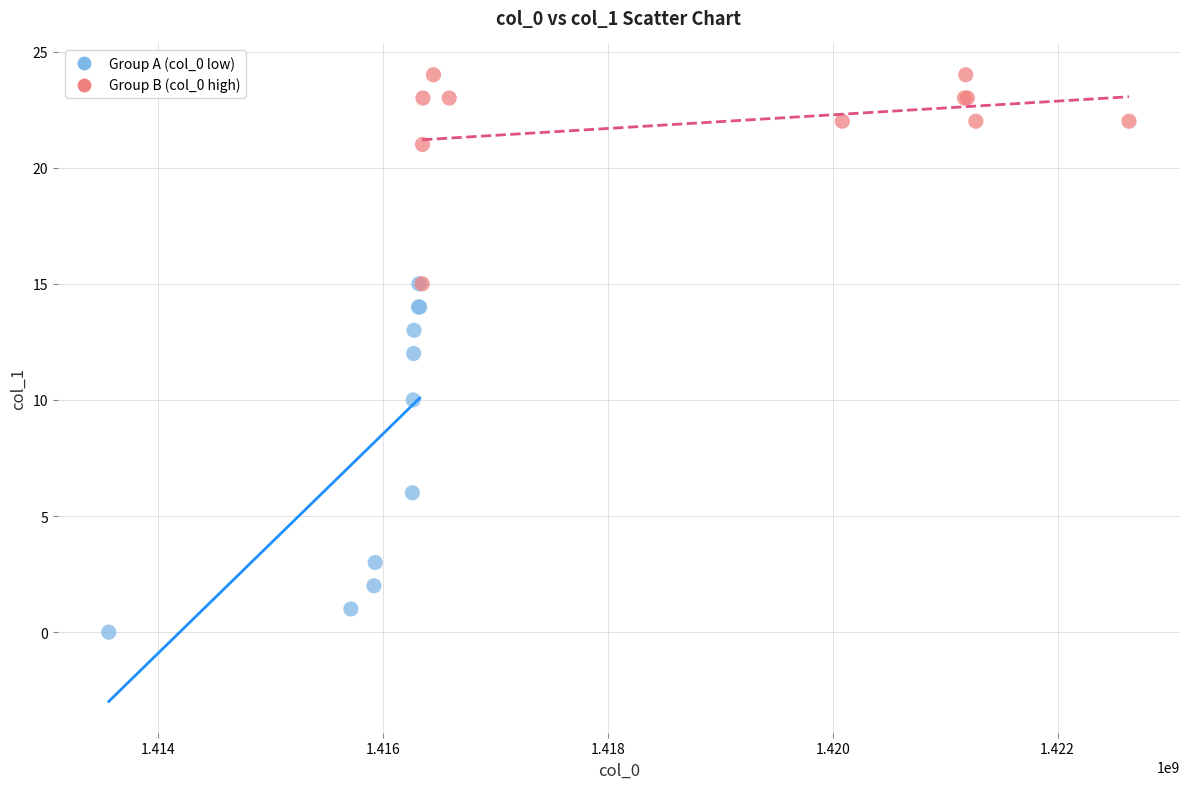

Which series contains the lowest Y value?

Group A (col_0 low)